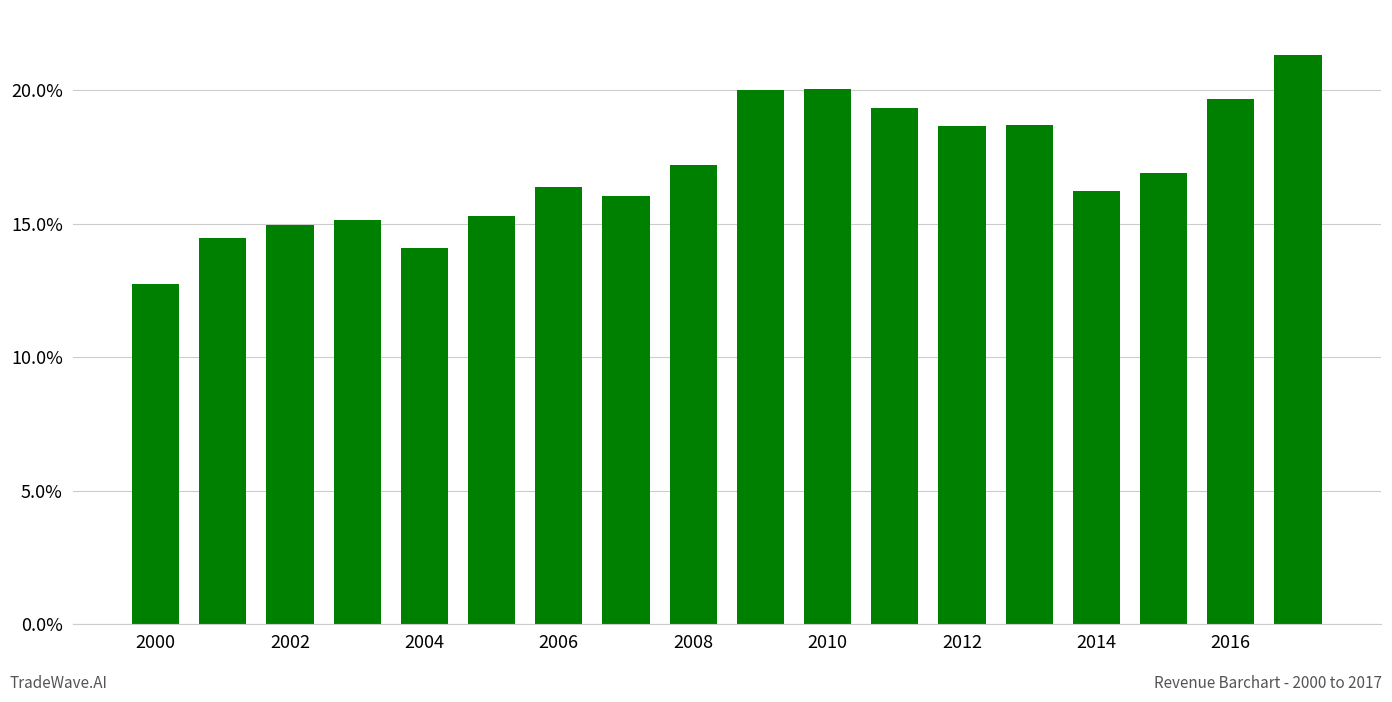

What is the value of the 17th bar from the left?

19.7